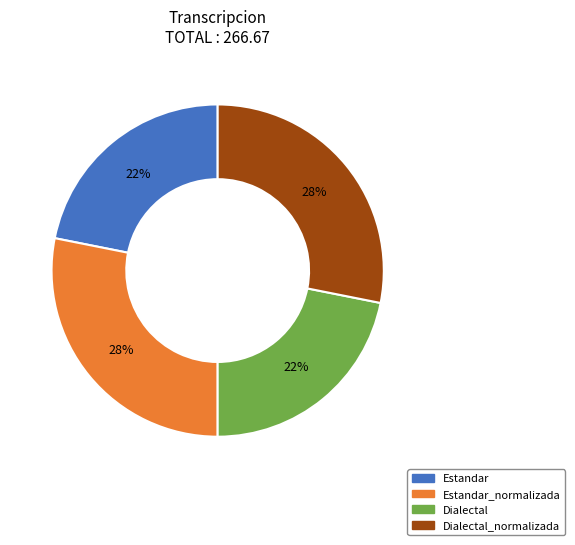

To the nearest percent, what is the average slice percentage?

25%